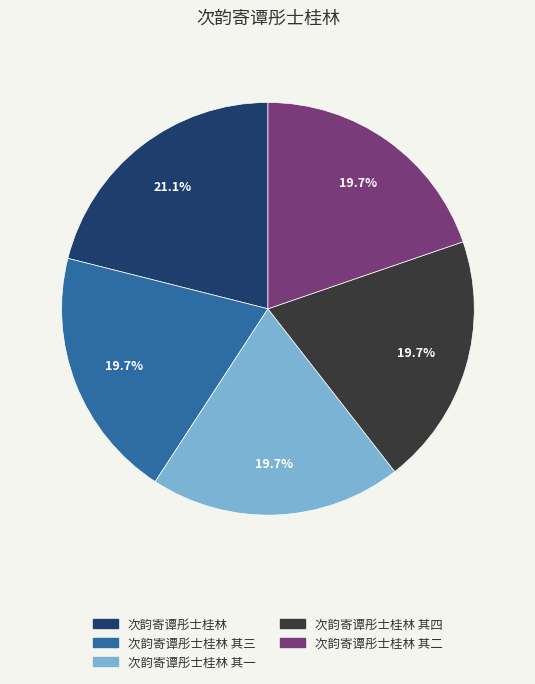

To the nearest percent, what is the average slice percentage?

20%